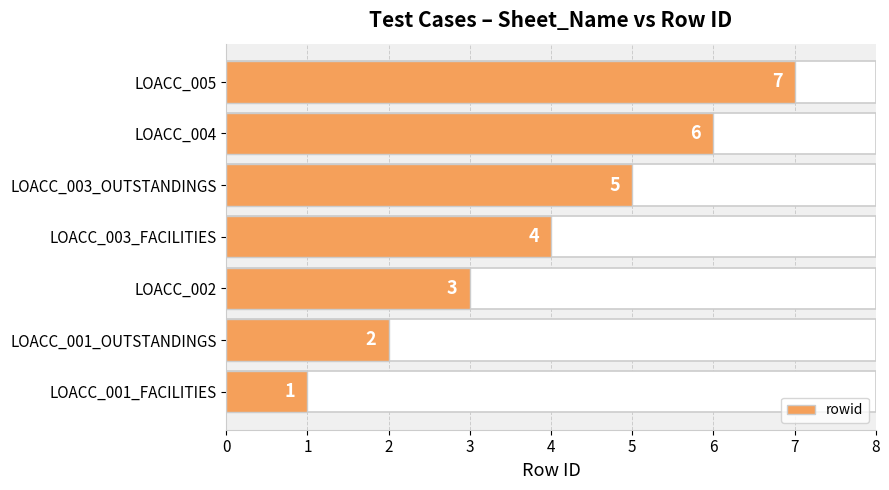

What is the value of the 7th bar from the left?

7